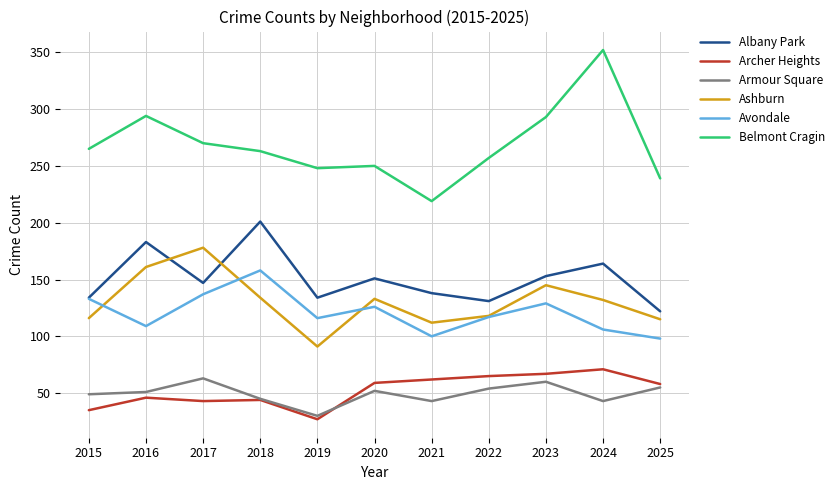

Which series has the largest total across all categories?

Belmont Cragin